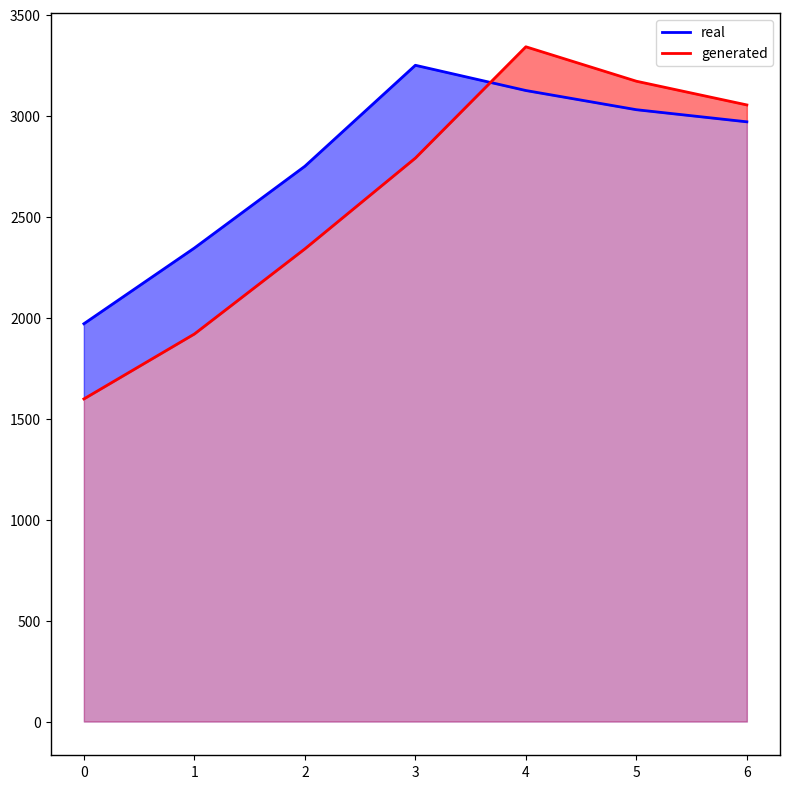

List the series in order of their overall mean, highest first.

real, generated